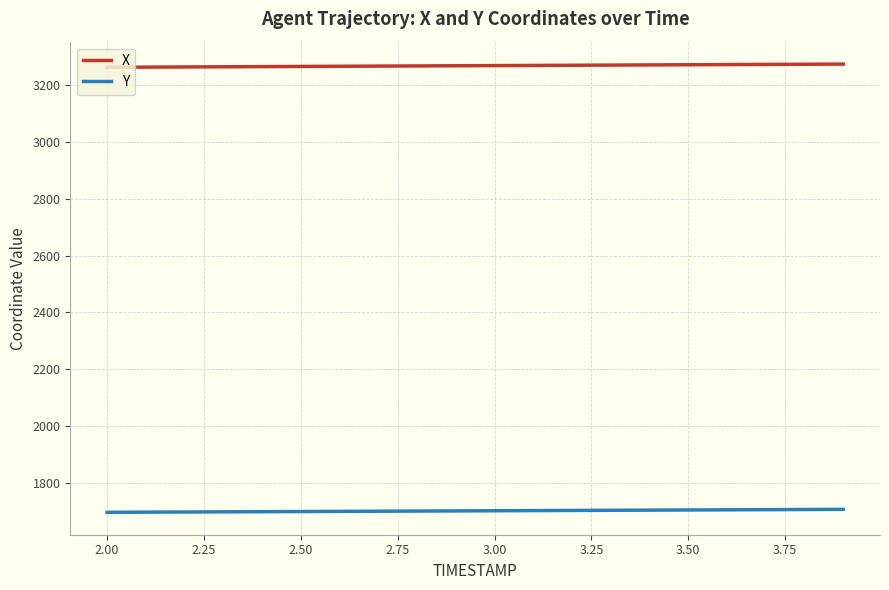

At how many categories does at least one series exceed 1709?

20